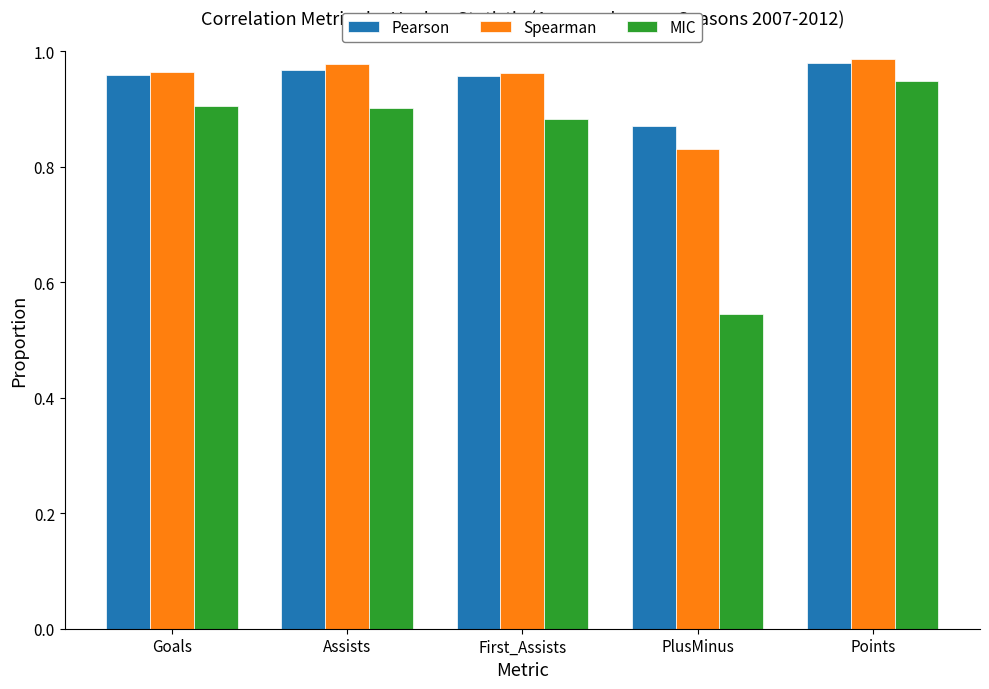

Is it true that MIC equals 0.9 at Points?

True